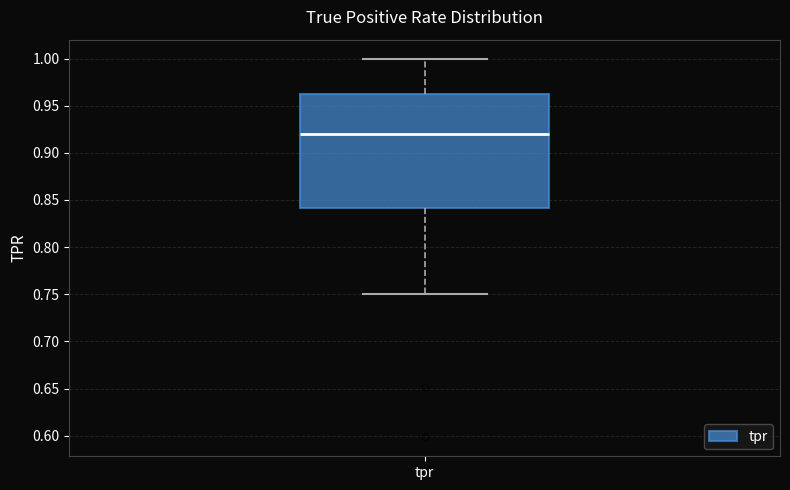

Transcribe this box plot: give where the median line is, the range the box spans, and where the two whiskers end, as read against the y-axis. The values are not printed on the chart, so give them approximately, as read against the axis.

median 0.92, box 0.84 to 0.96, whiskers 0.75 to 1.00